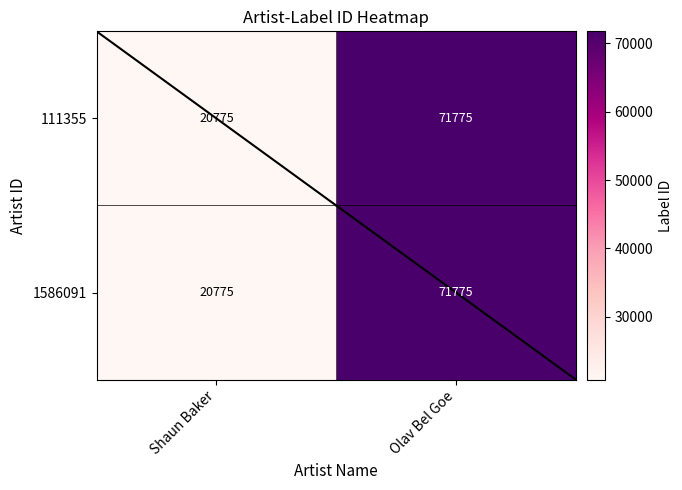

What is the average value of the 111355 series?

46275